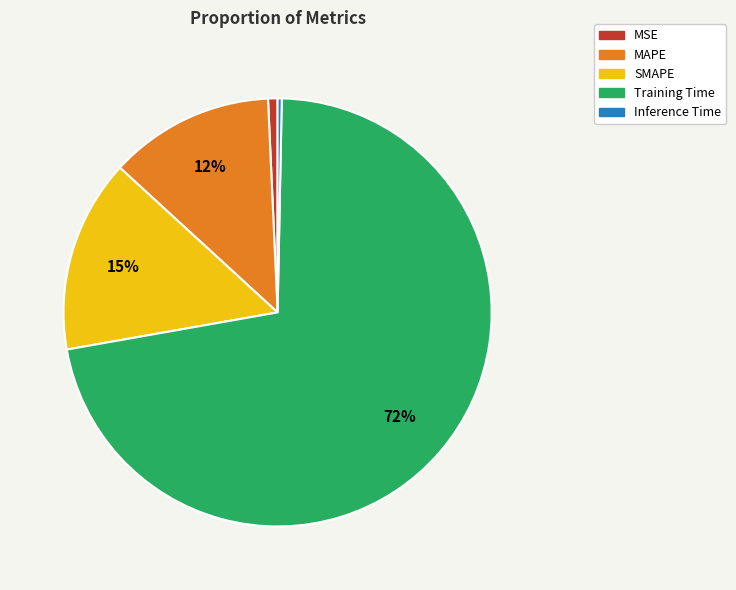

To the nearest percent, what percentage of the pie is MSE?

1%